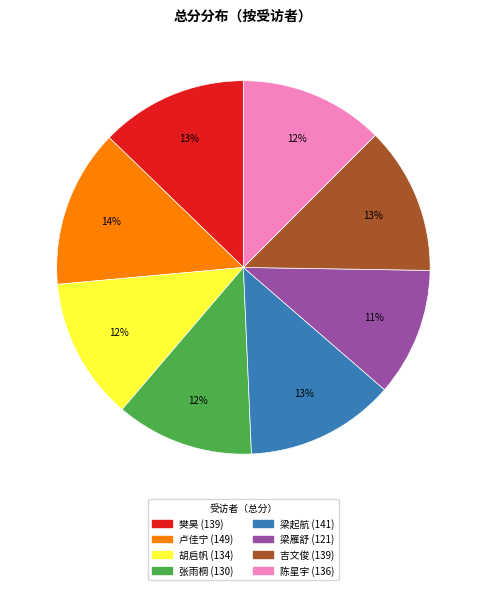

Is it true that 梁雁舒 is 27% of the pie?

False